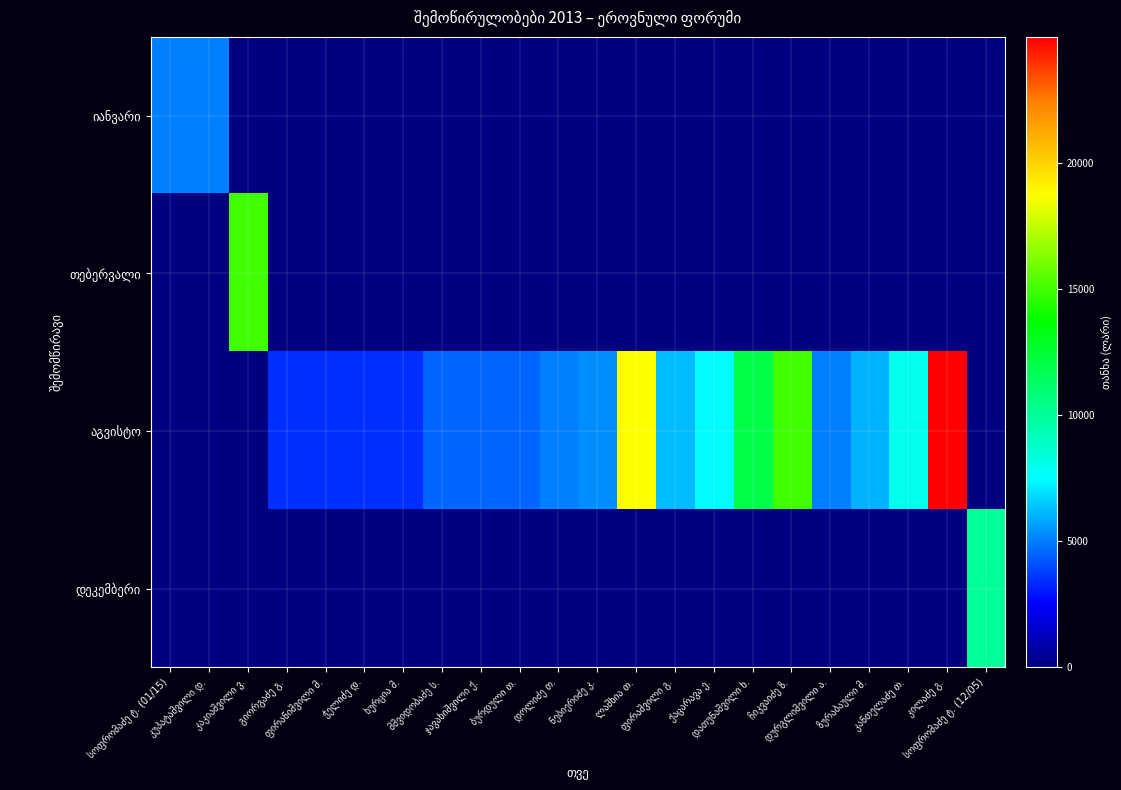

Which series has the largest range (max minus min)?

აგვისტო